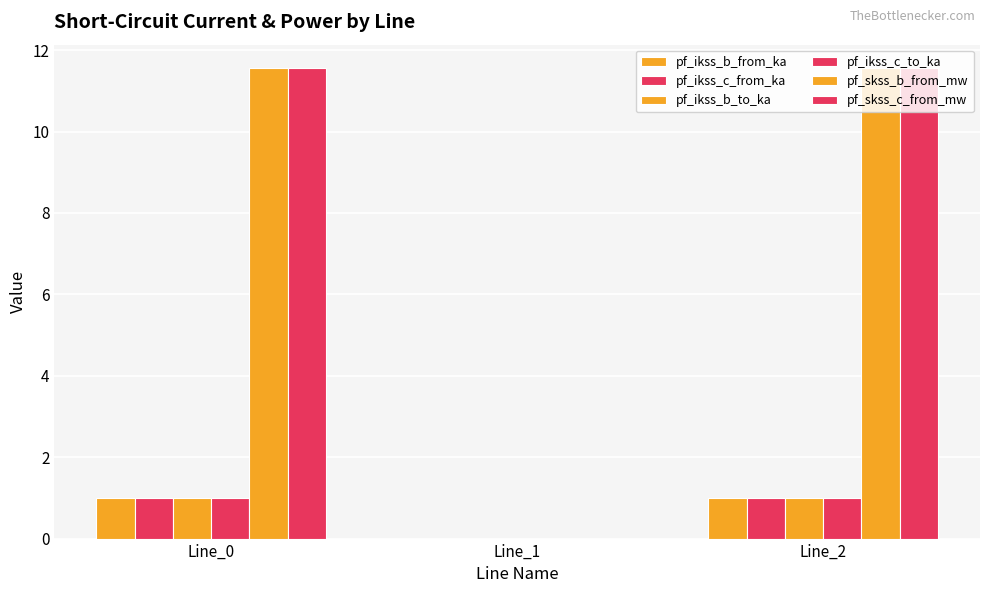

How many positive values does the pf_skss_b_from_mw series have?

2